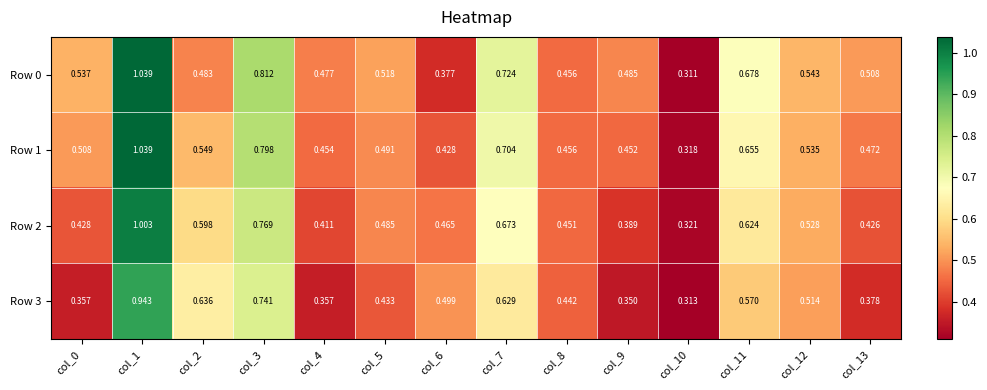

Which category has the lowest value across all series?

col_10